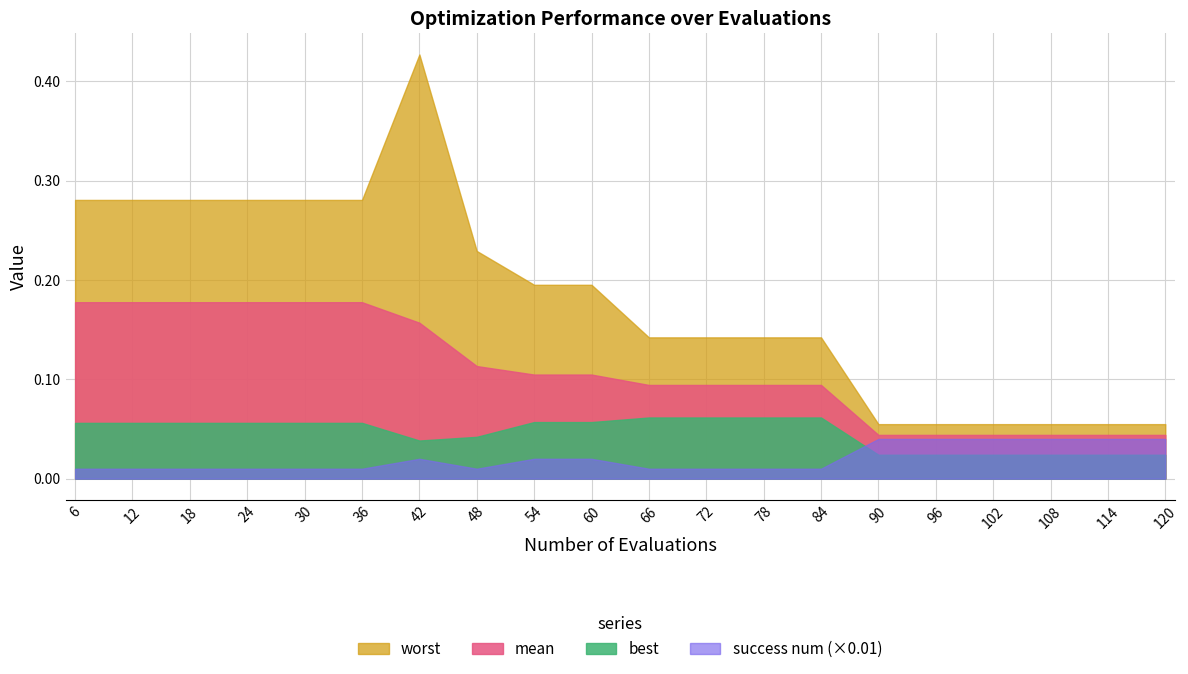

Which series changed the most between 84 and 108?

worst